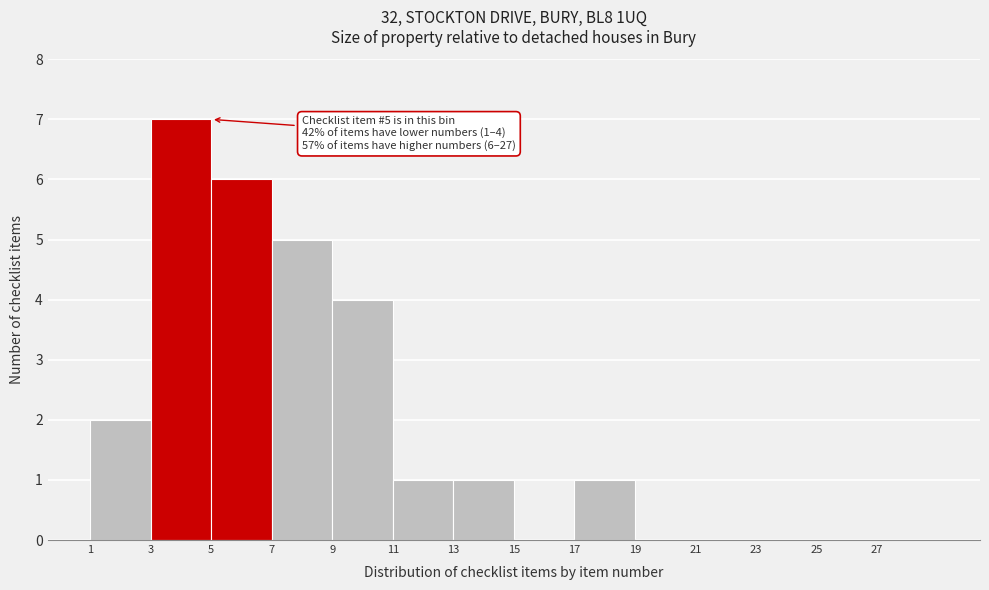

Over which range of the x-axis is the bar tallest?

3 to 5